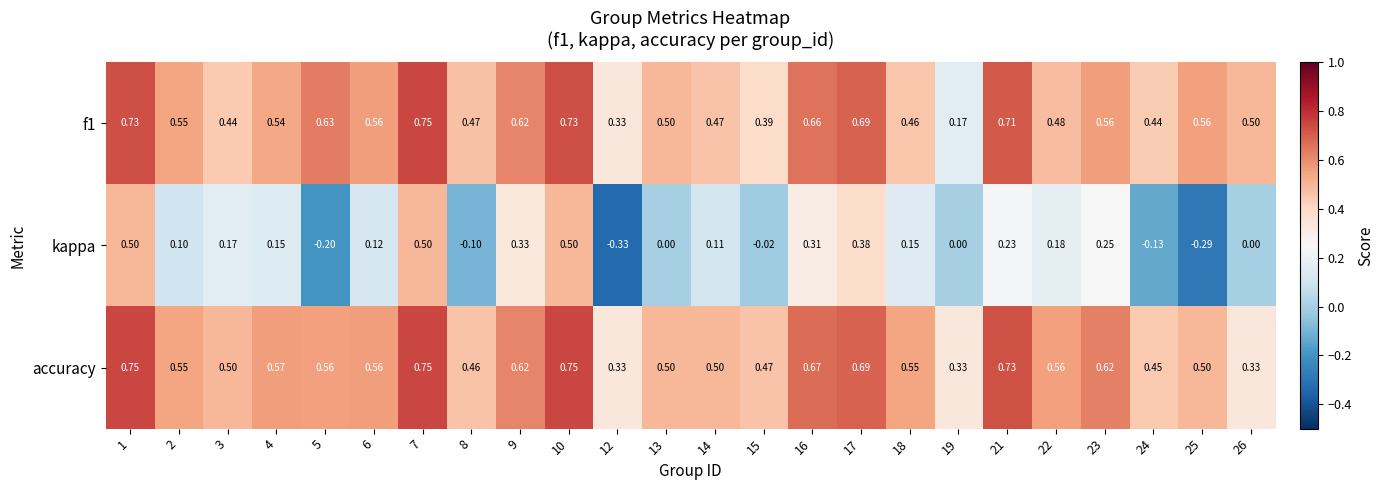

Which series has the largest total across all categories?

accuracy